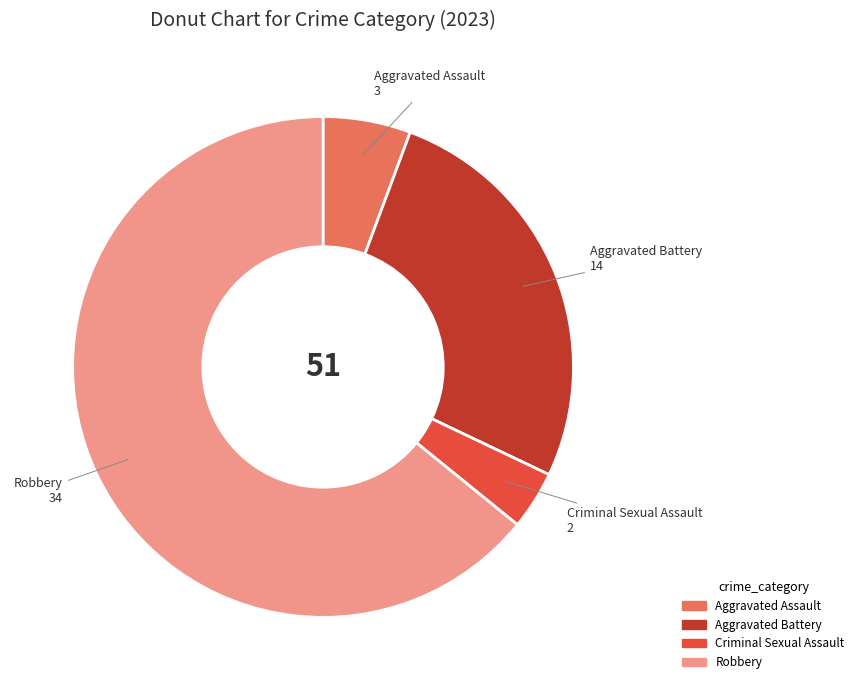

Which category has the smallest portion of the pie?

Criminal Sexual Assault